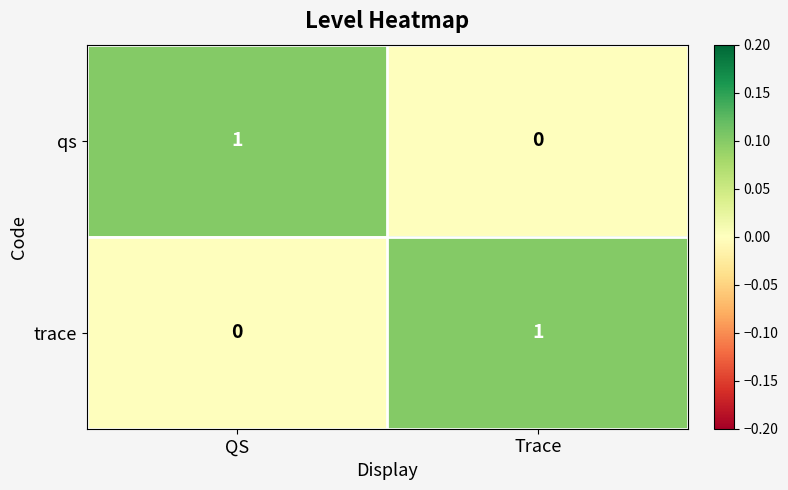

At which label does trace reach its minimum?

QS